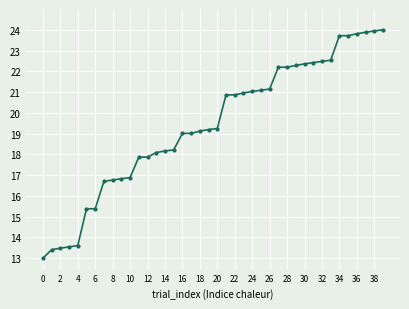

How many lines are shown in the chart?

1